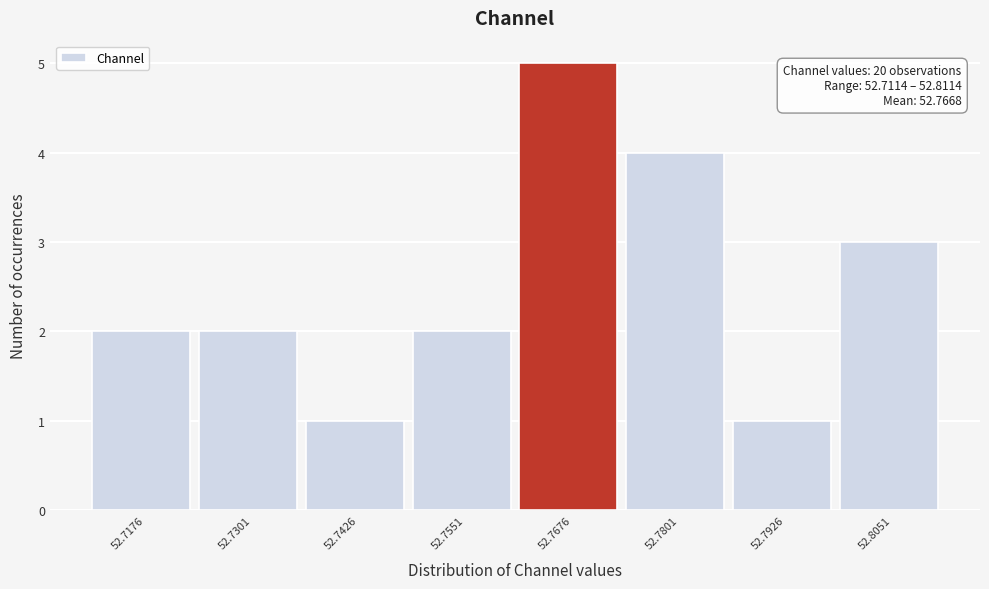

Over which range of the x-axis is the bar tallest?

52.762 to 52.774